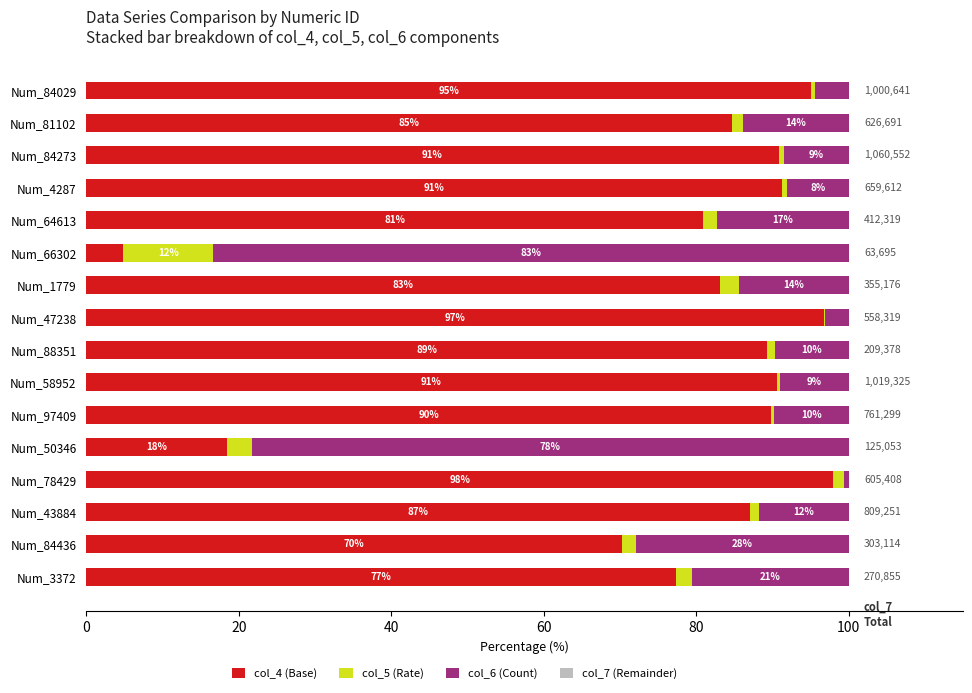

How many values in the col_4 (Base) series are below 89?

8